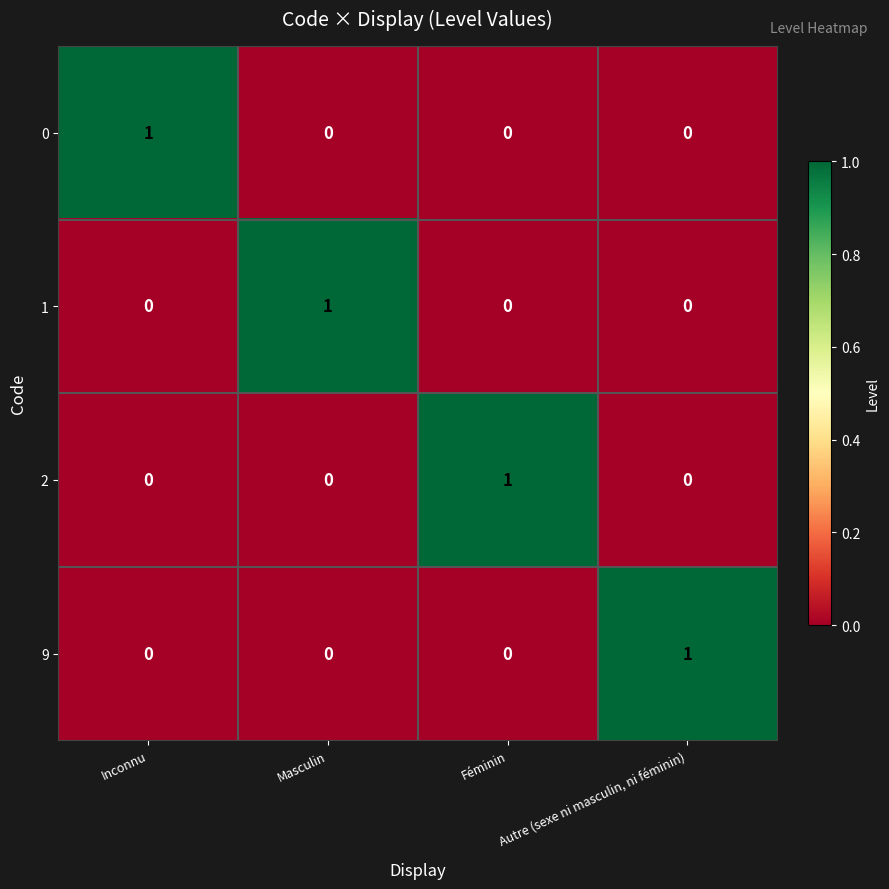

How many values in the 2 series exceed 0?

1